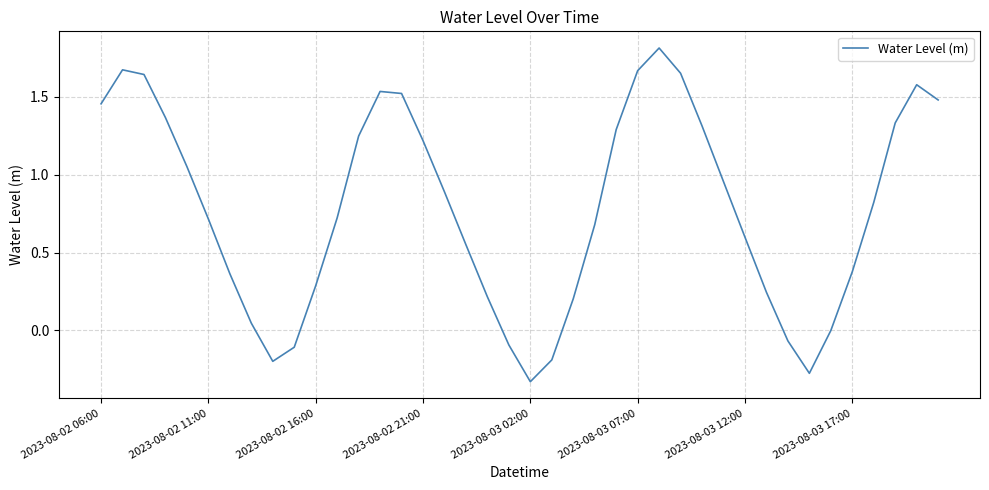

What is the difference between the maximum and minimum values?

2.1